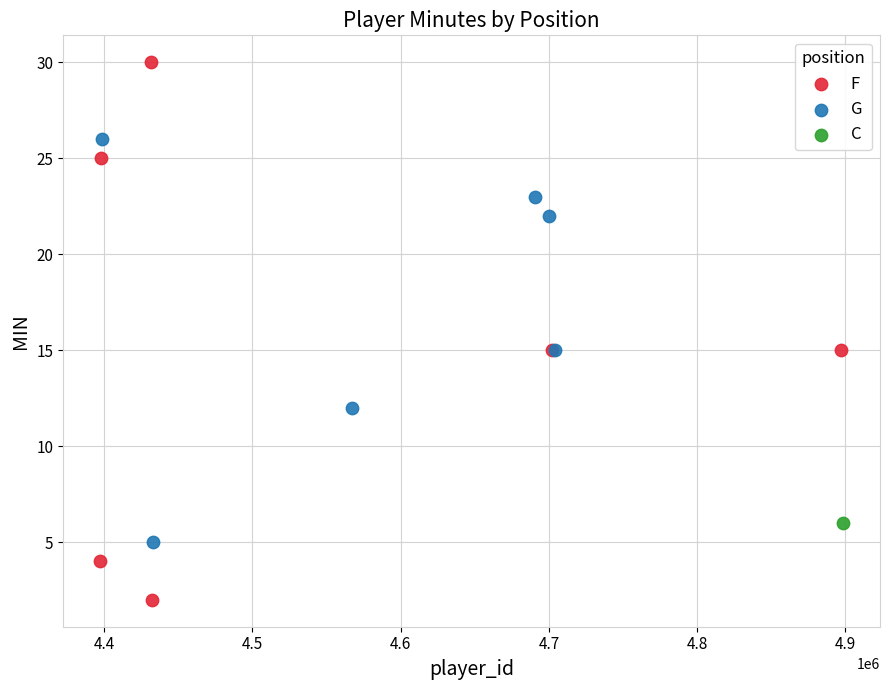

Which series contains the lowest Y value?

F